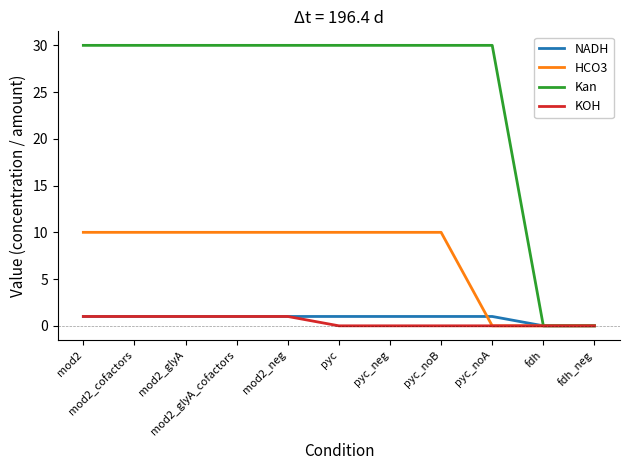

Reading left to right, extract all data points from this chart.

NADH: mod2=1	mod2_cofactors=1	mod2_glyA=1	mod2_glyA_cofactors=1	mod2_neg=1	pyc=1	pyc_neg=1	pyc_noB=1	pyc_noA=1	fdh=0	fdh_neg=0
HCO3: mod2=10	mod2_cofactors=10	mod2_glyA=10	mod2_glyA_cofactors=10	mod2_neg=10	pyc=10	pyc_neg=10	pyc_noB=10	pyc_noA=0	fdh=0	fdh_neg=0
Kan: mod2=30	mod2_cofactors=30	mod2_glyA=30	mod2_glyA_cofactors=30	mod2_neg=30	pyc=30	pyc_neg=30	pyc_noB=30	pyc_noA=30	fdh=0	fdh_neg=0
KOH: mod2=1	mod2_cofactors=1	mod2_glyA=1	mod2_glyA_cofactors=1	mod2_neg=1	pyc=0	pyc_neg=0	pyc_noB=0	pyc_noA=0	fdh=0	fdh_neg=0